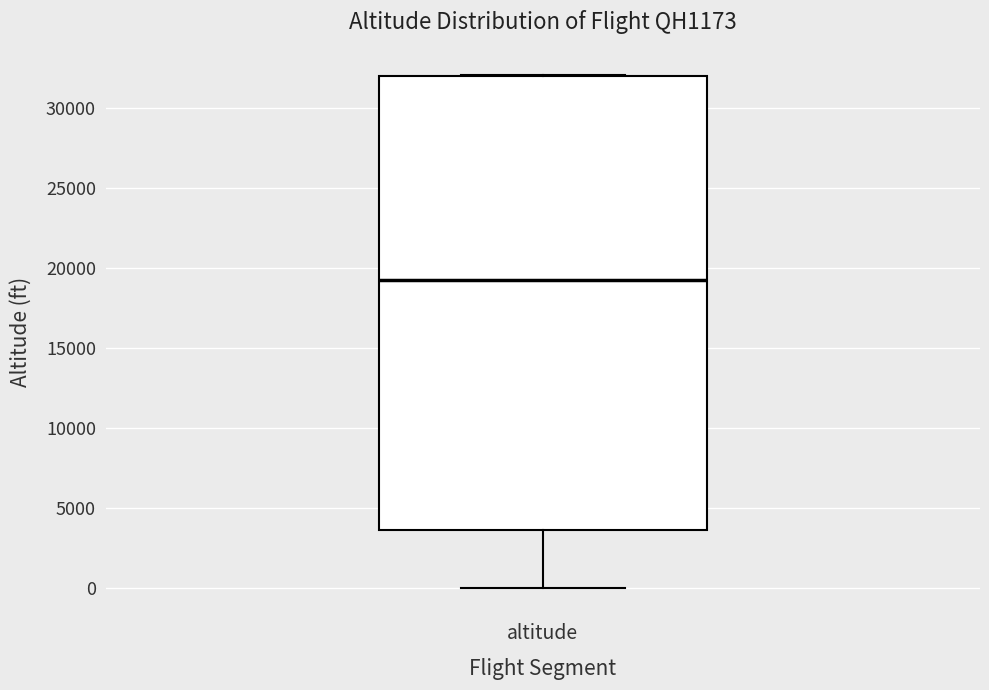

Transcribe this box plot: give where the median line is, the range the box spans, and where the two whiskers end, as read against the y-axis. The values are not printed on the chart, so give them approximately, as read against the axis.

median 19000, box 3500 to 32000, whiskers 0 to 32000